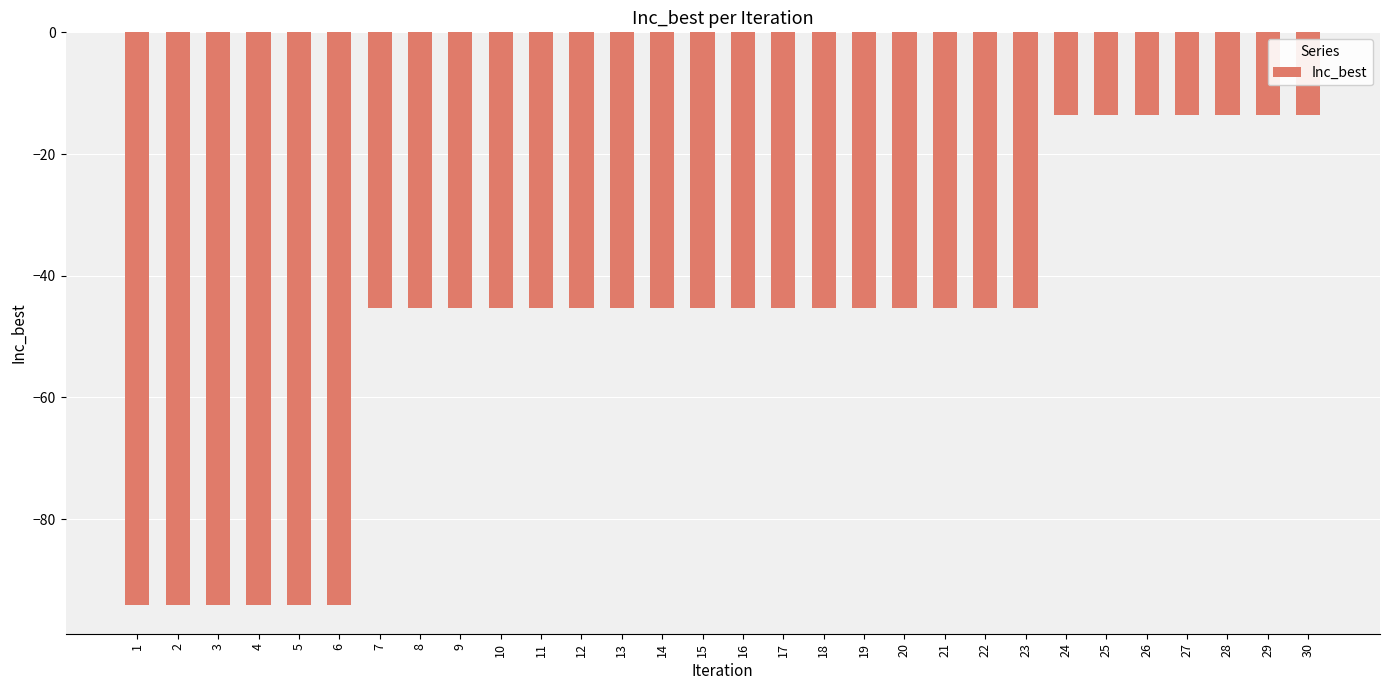

What is the minimum value shown in the chart?

-94.1